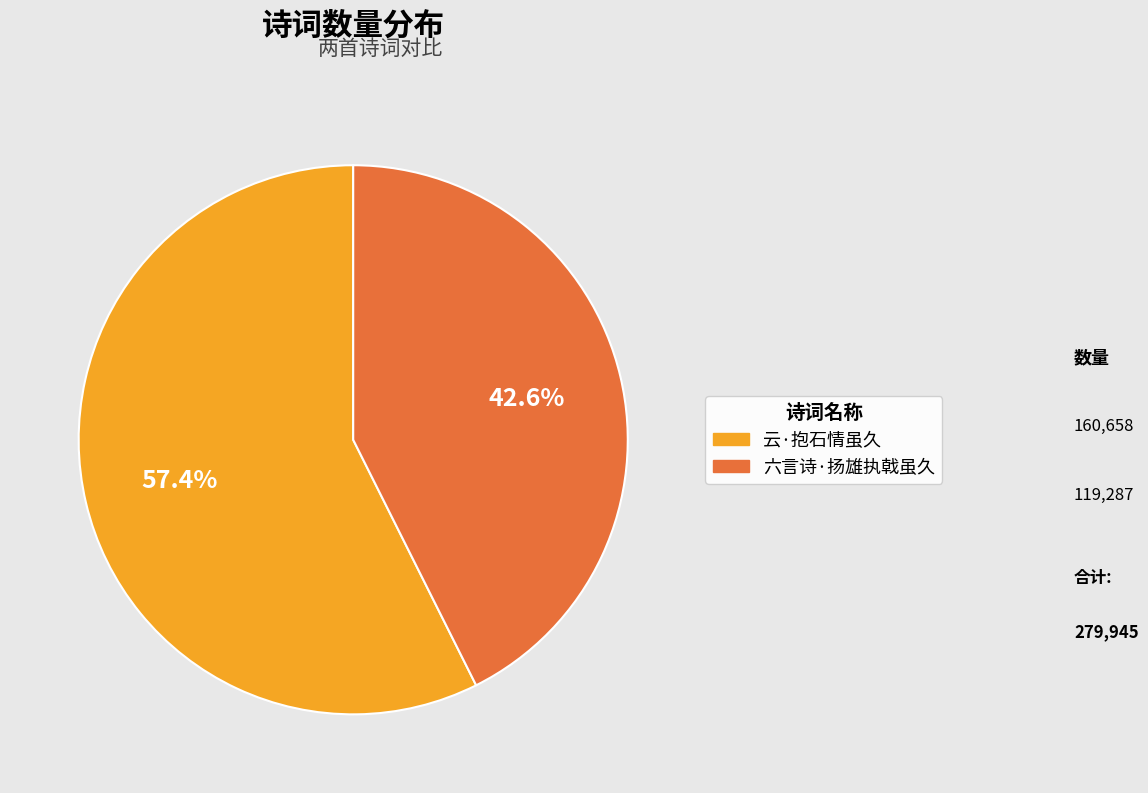

True or false: 六言诗·扬雄执戟虽久 accounts for 43% of the total.

True